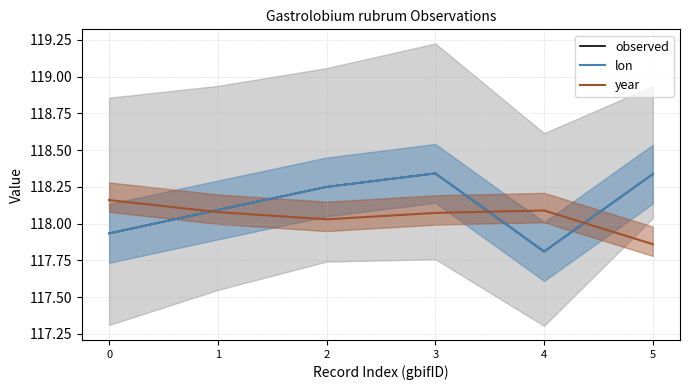

How many lines are shown in the chart?

2